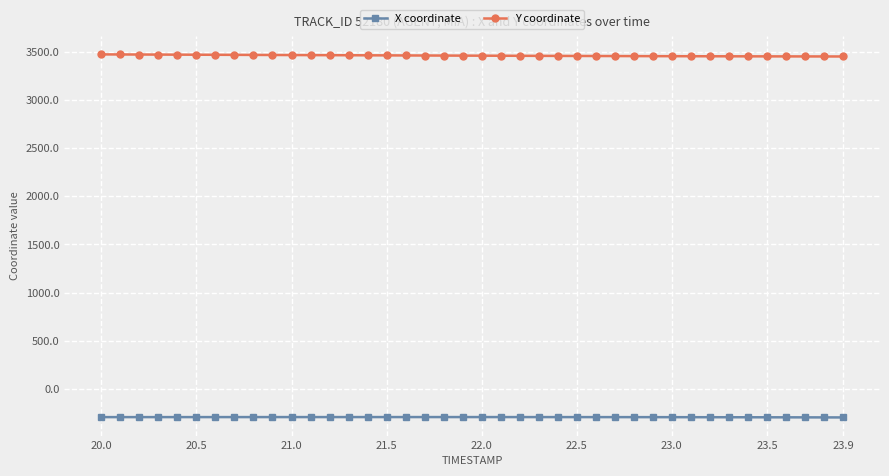

What is the highest value of the X coordinate series?

-292.5